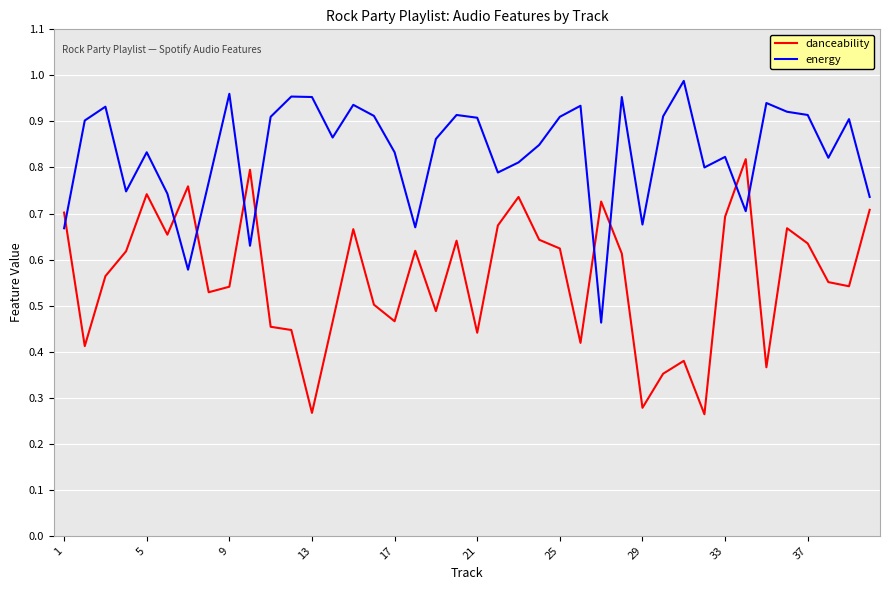

How many intersections are there between danceability and energy?

9